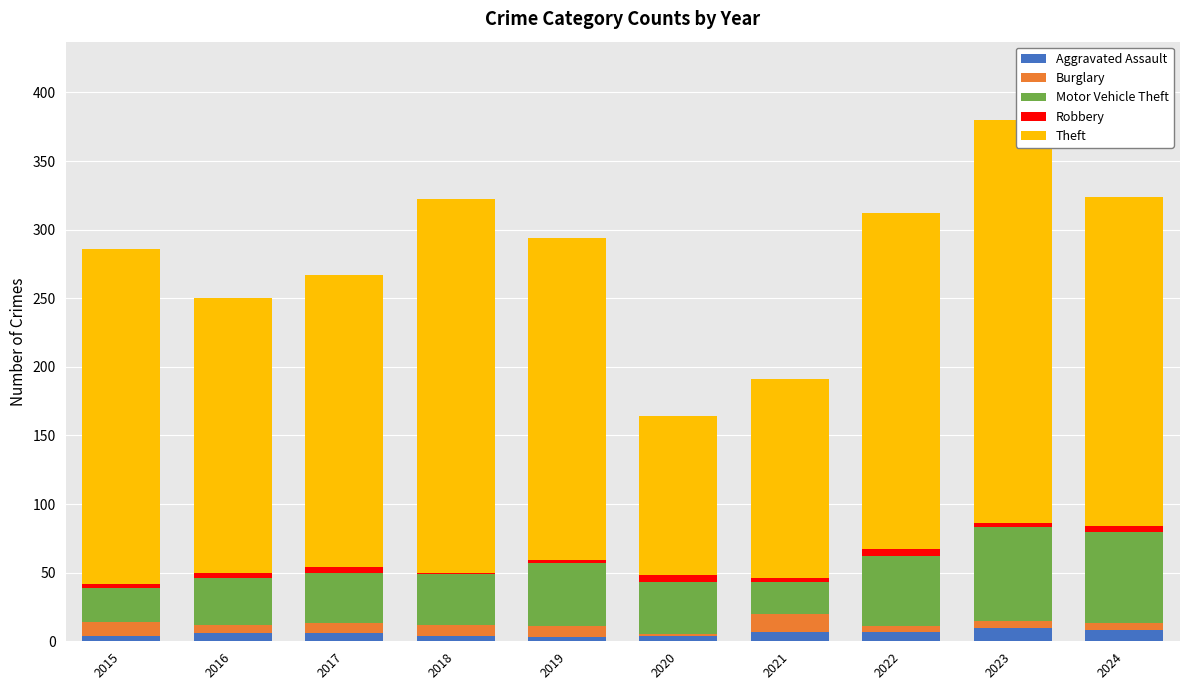

Are the bars grouped side by side (vs. stacked)?

No